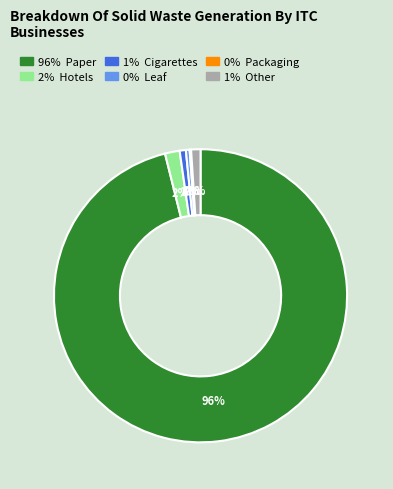

To the nearest percent, what is the difference between the largest and smallest slice percentages?

96%